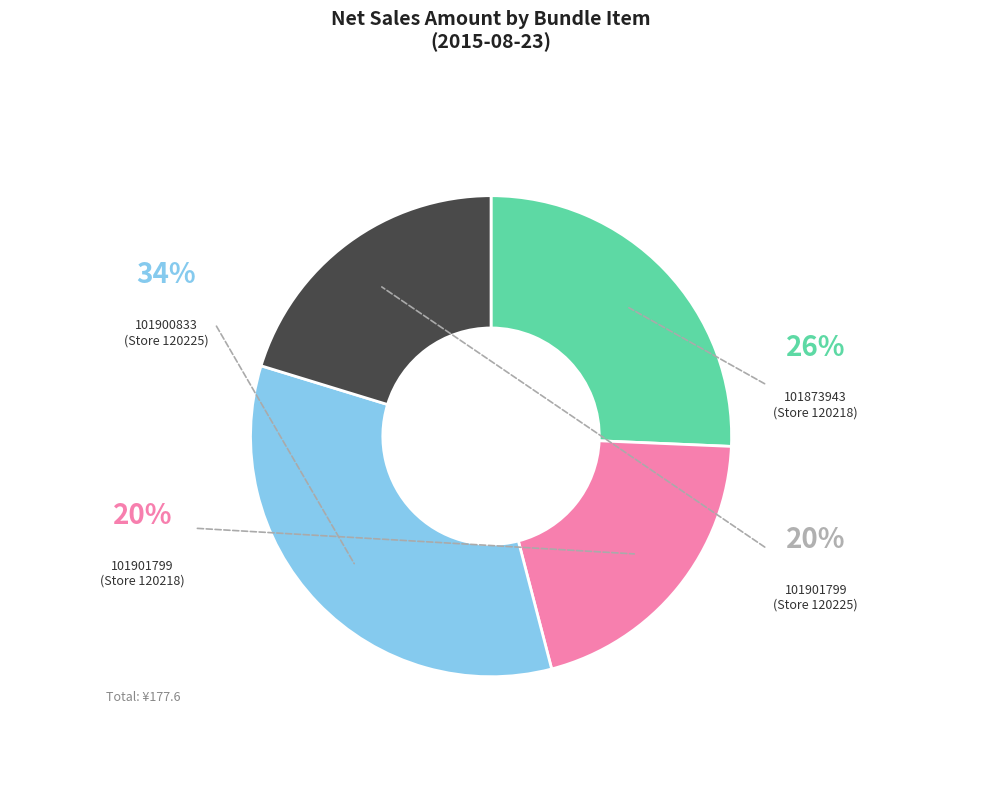

Is there any slice that represents more than half of the pie?

No